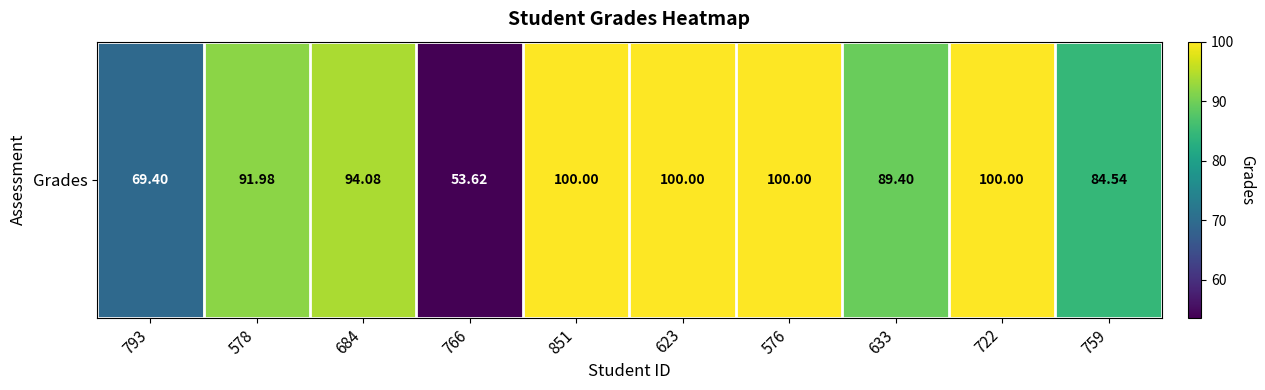

How many values exceed 94?

5